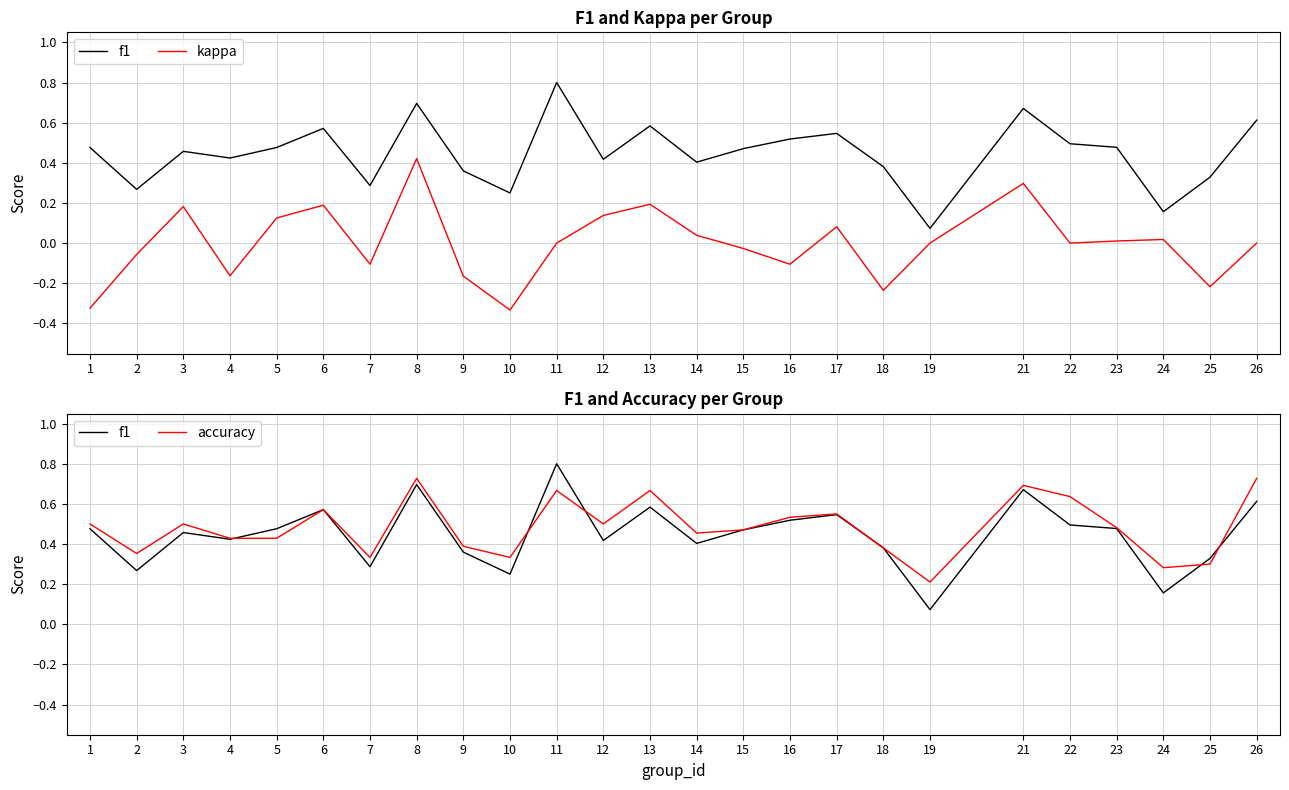

Is it true that f1 equals 0.6 at 12?

False